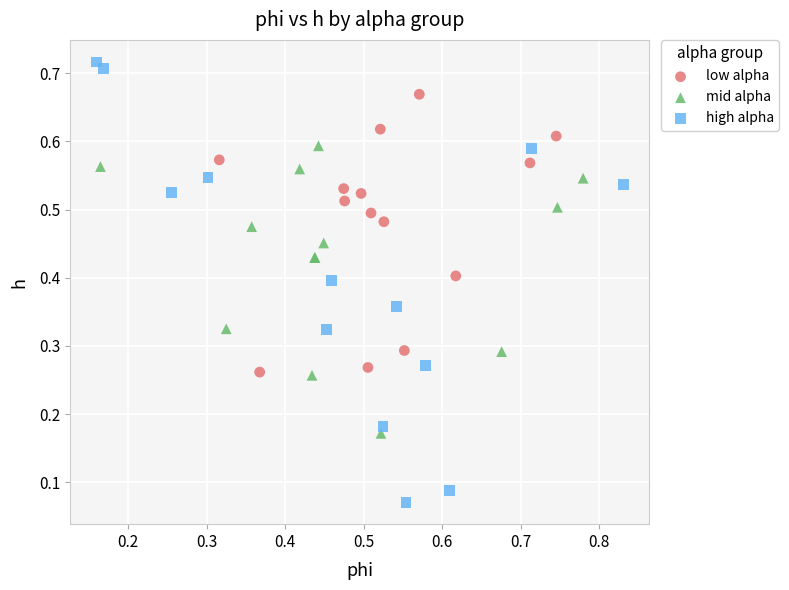

Which series has the largest Y range (max minus min)?

high alpha